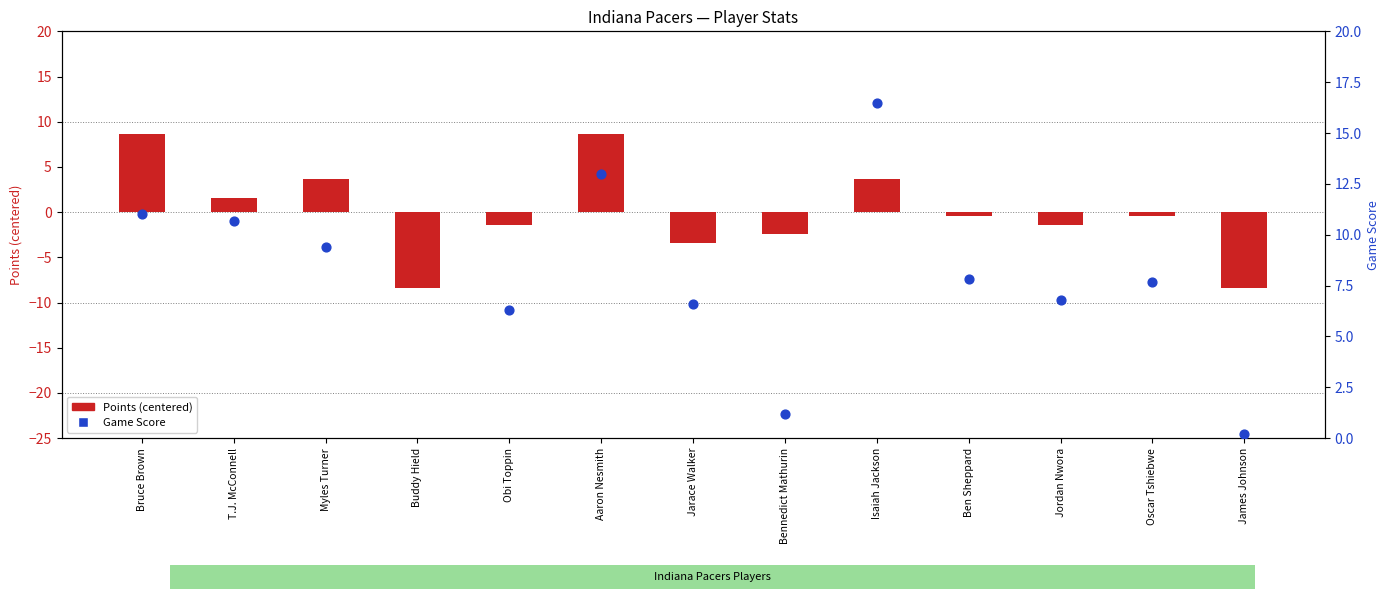

Which series has the largest total across all categories?

Game Score